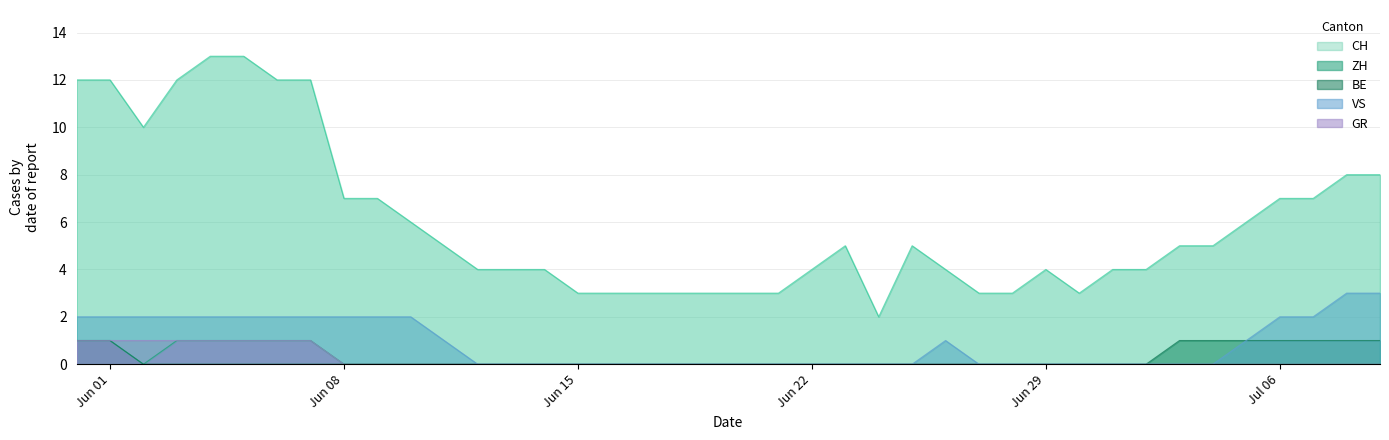

True or false: ZH has a value of 0 at Jun 22.

True